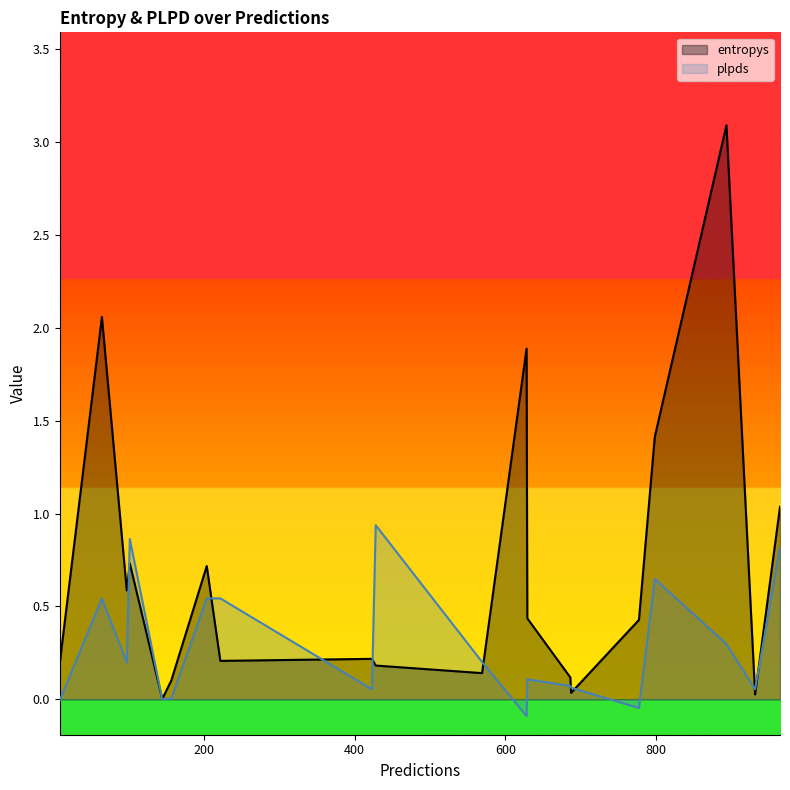

Which series has the largest total across all categories?

entropys